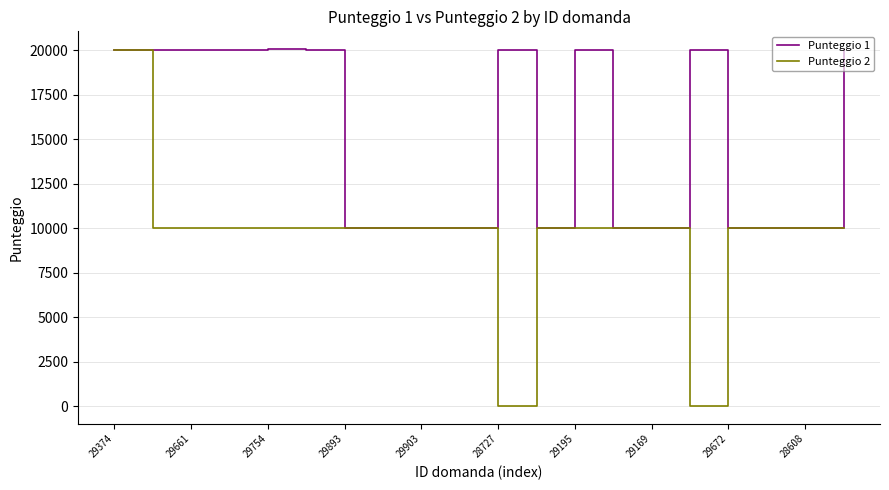

Rank the series by their average value, from highest to lowest.

Punteggio 1, Punteggio 2